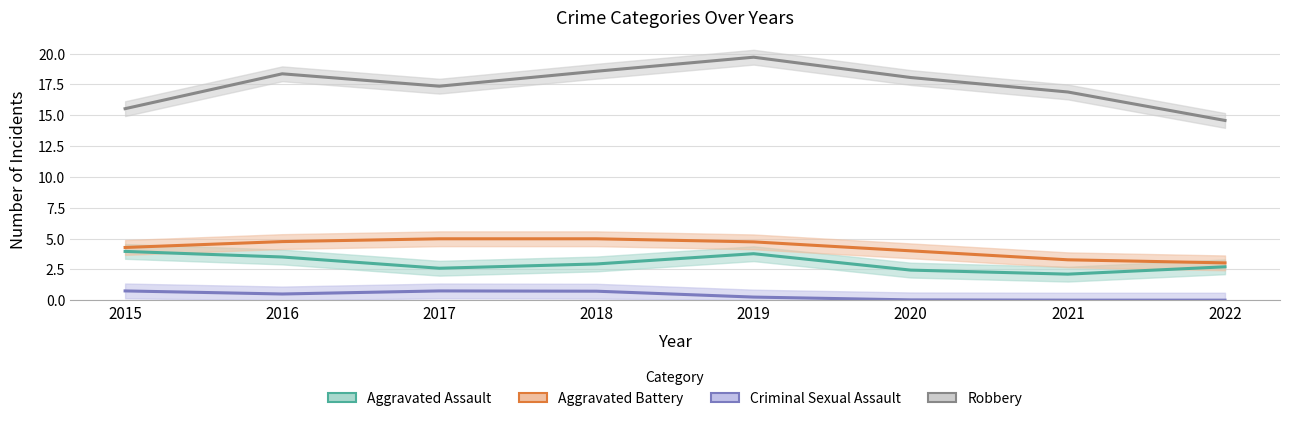

At which category does Aggravated Assault reach its first local valley?

2017